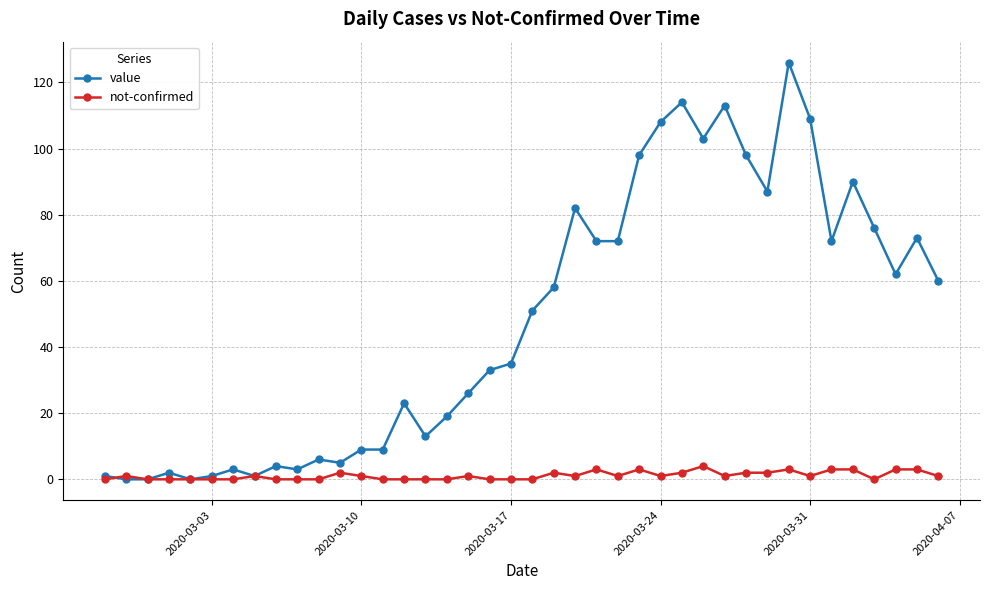

What is the difference between the second highest and minimum values in the value series?

114